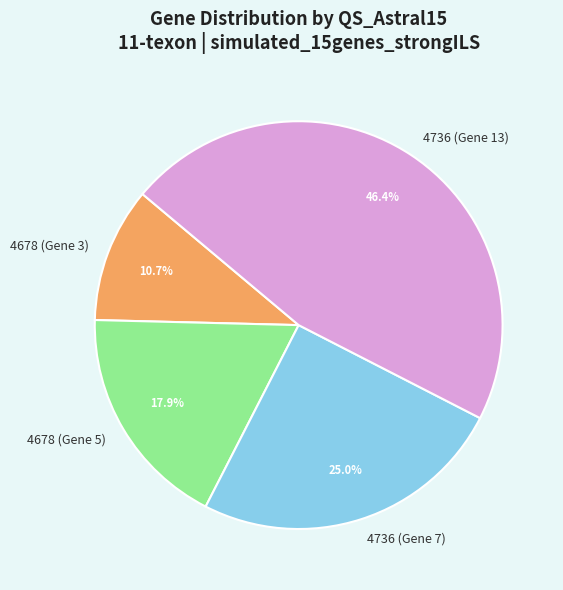

Between 4678 (Gene 3) and 4736 (Gene 7), which is larger?

4736 (Gene 7)